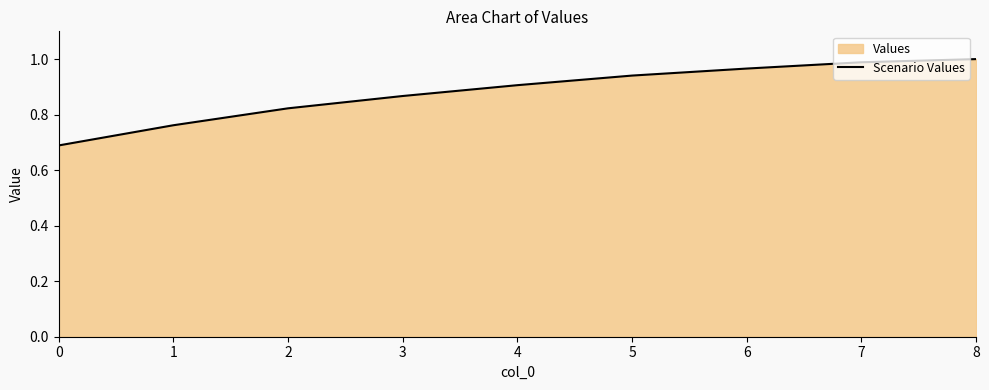

What is the change in value from 2 to 5?

+0.1